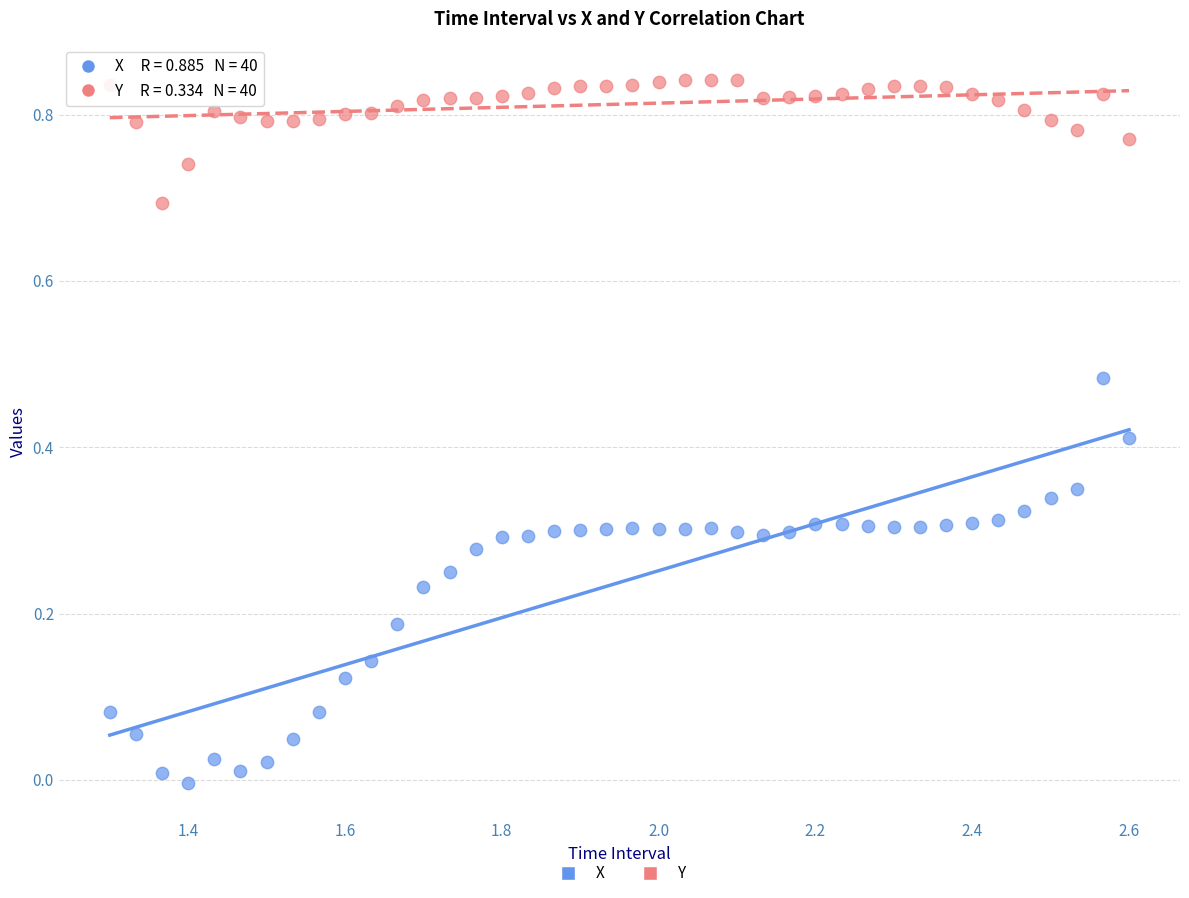

Which series has the largest Y range (max minus min)?

X